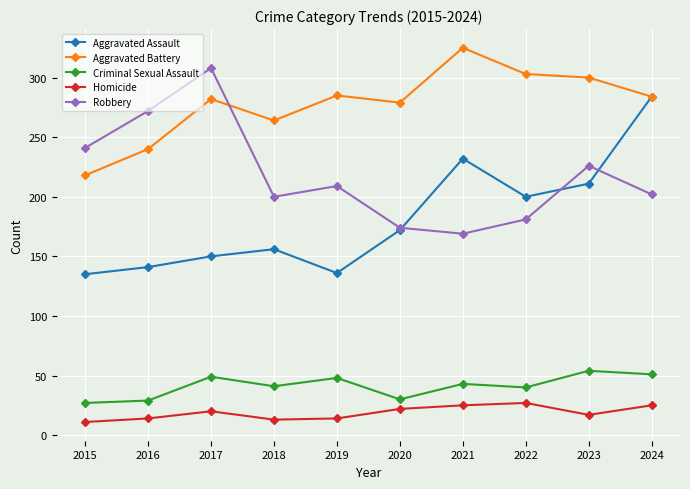

Where is the first local maximum for Criminal Sexual Assault?

2017